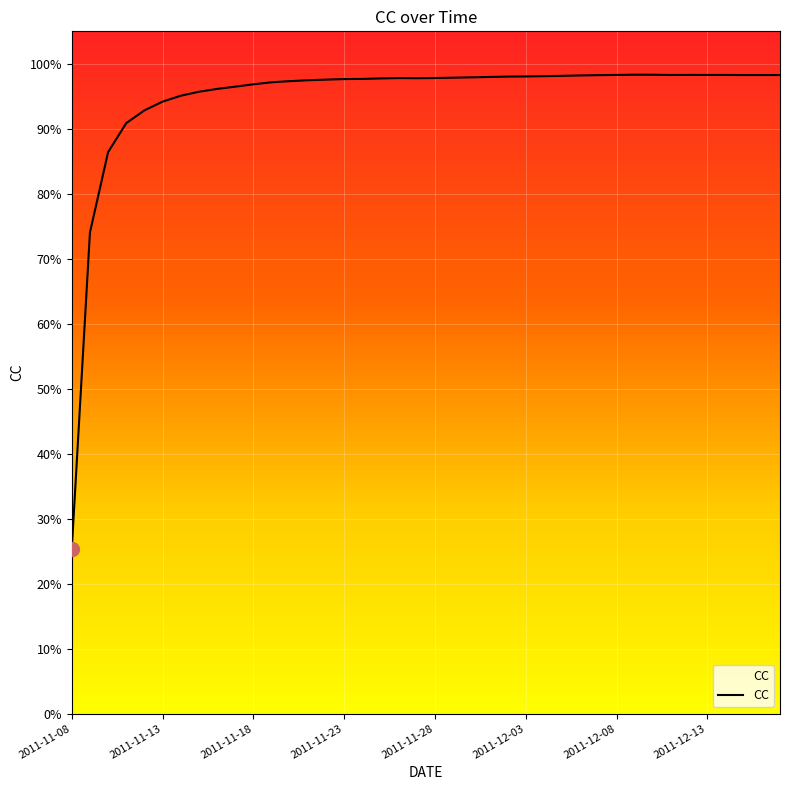

What is the value of the 7th point from the left?

1.0